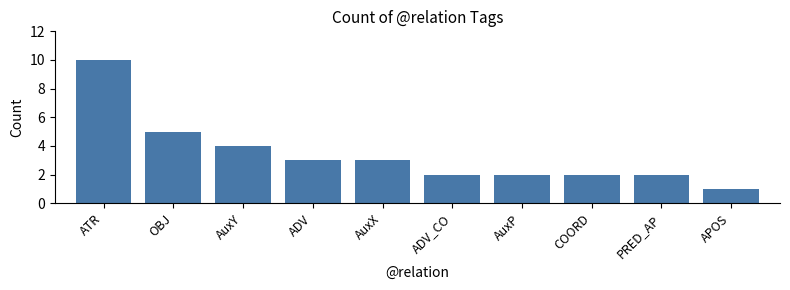

What value does the data have at ADV?

3